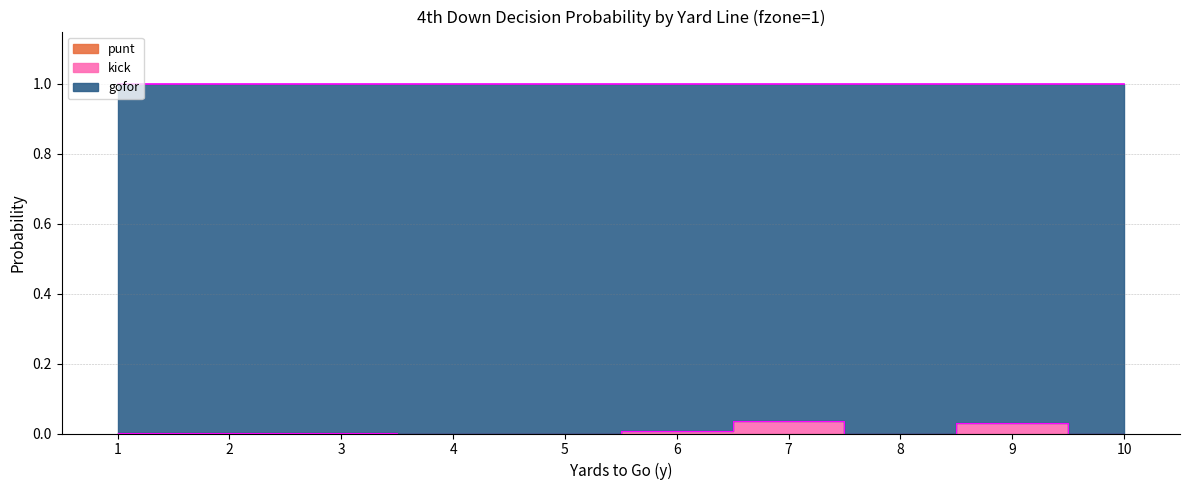

In kick, how many points are lower than both neighbors (excluding endpoints)?

1